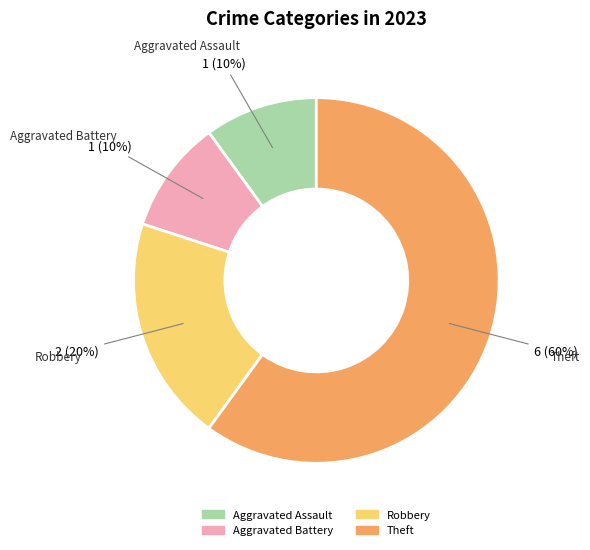

Which slice is the largest?

Theft